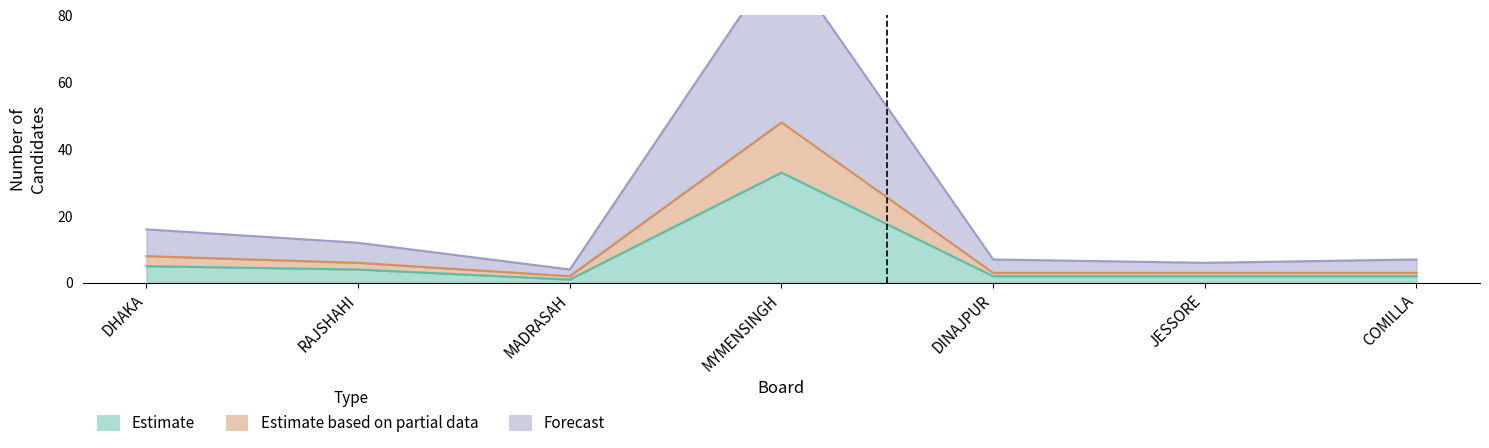

At which label does Estimate first exceed 2?

DHAKA